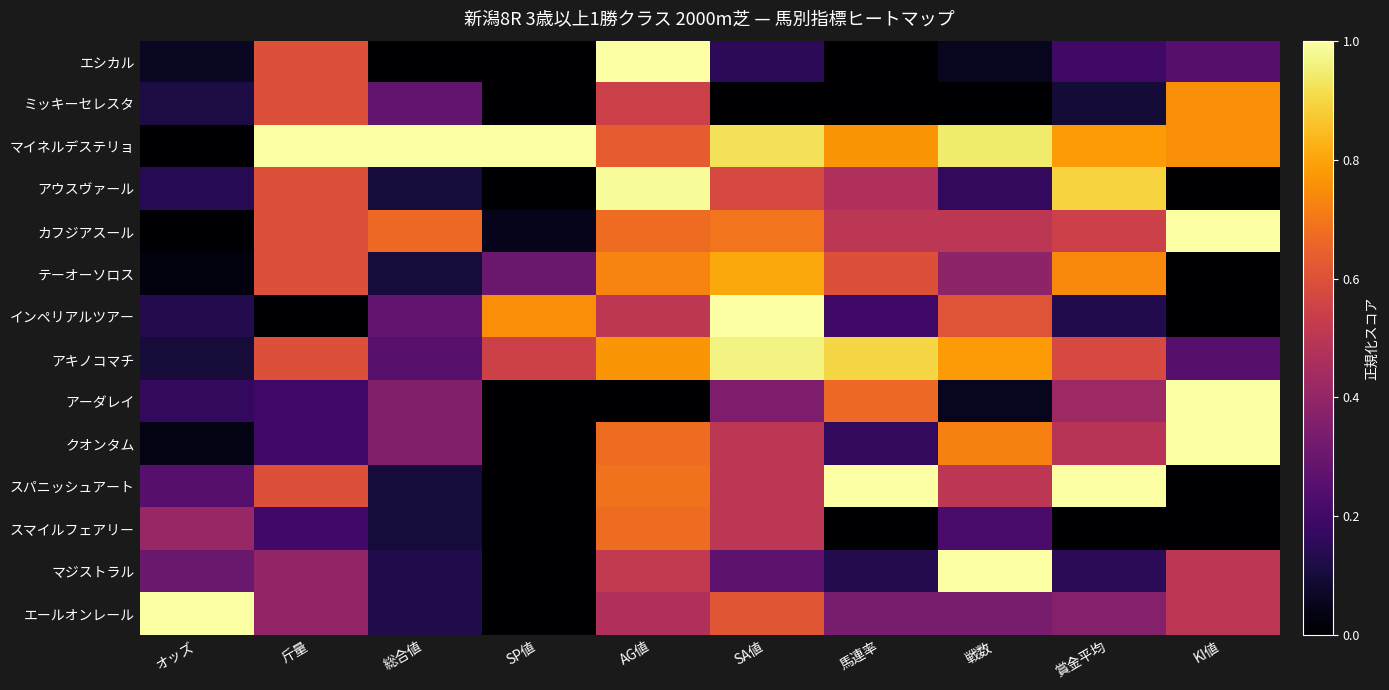

List the series in order of their peak value, highest first.

エシカル, マイネルデステリョ, カフジアスール, インペリアルツアー, アーダレイ, クオンタム, スパニッシュアート, マジストラル, エールオンレール, アウスヴァール, アキノコマチ, テーオーソロス, ミッキーセレスタ, スマイルフェアリー